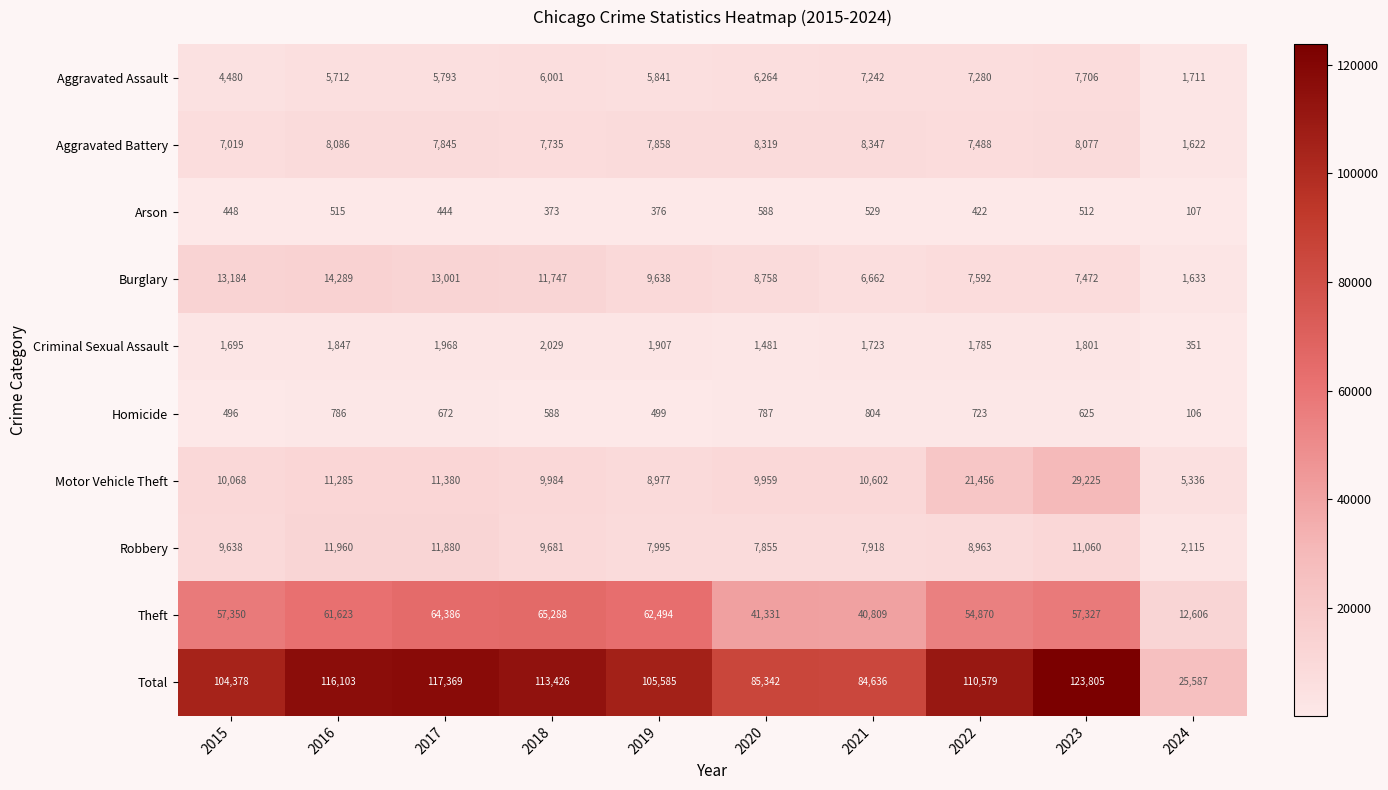

What is the total value across all series at 2024?

51174